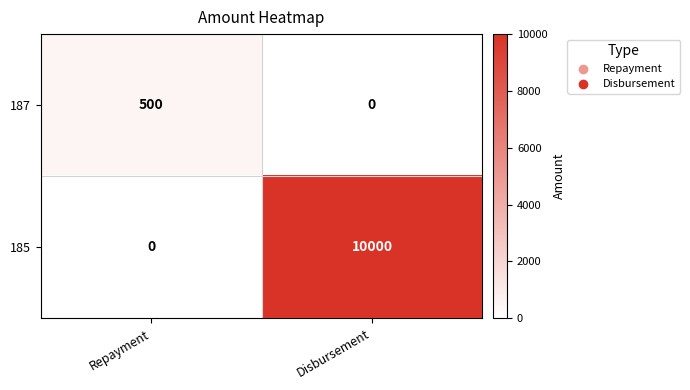

Count the number of data series in this chart.

2